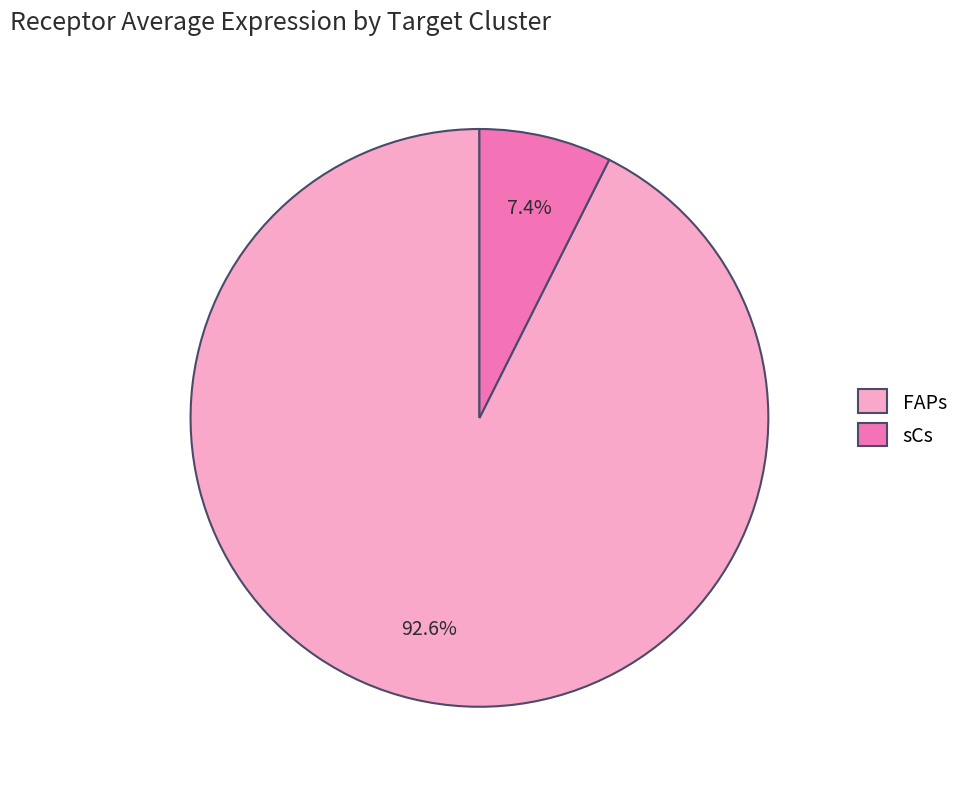

To the nearest percent, what is the combined percentage of sCs and FAPs?

100%